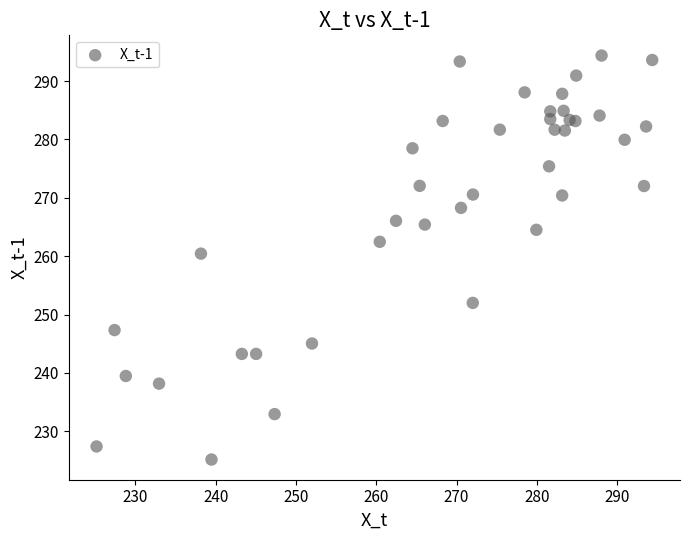

What Y value in the scatter plot is closest to 259?

260.4